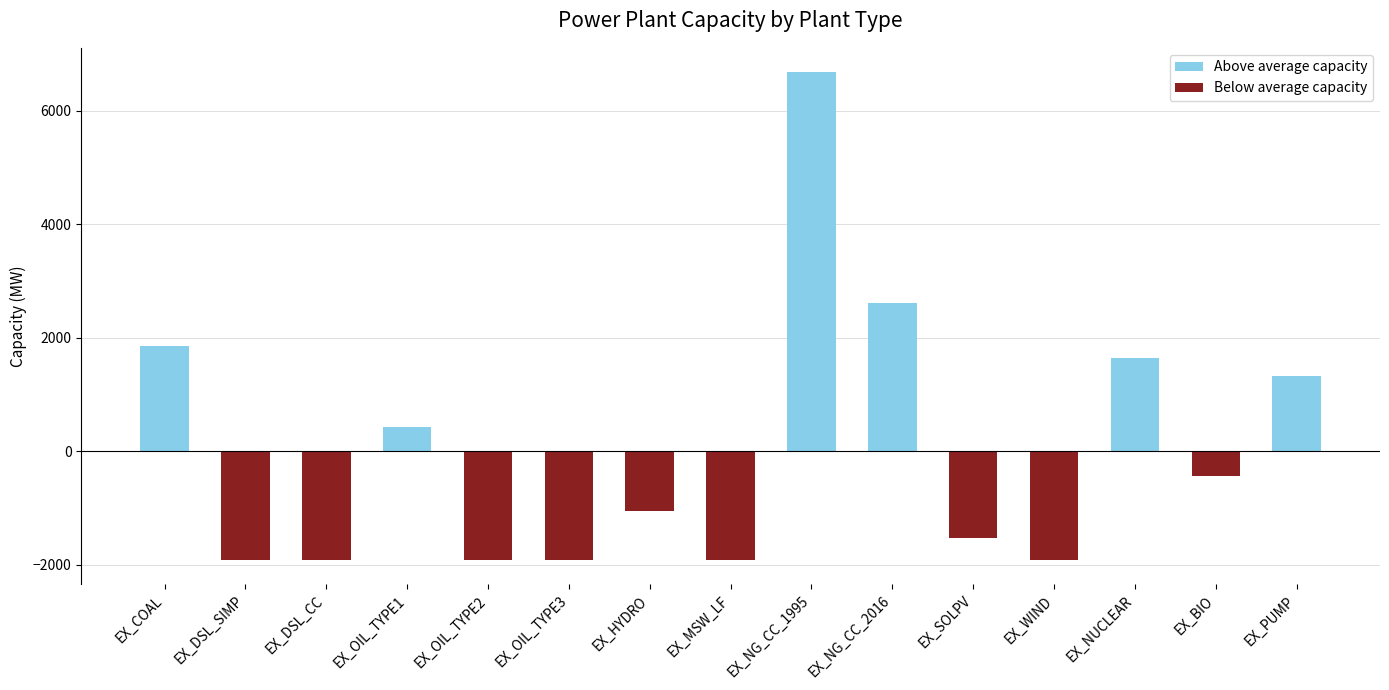

Reading right to left, transcribe all the data shown in this chart.

EX_PUMP=1320.6	EX_BIO=-445.4	EX_NUCLEAR=1647.6	EX_WIND=-1919.4	EX_SOLPV=-1527.9	EX_NG_CC_2016=2617.6	EX_NG_CC_1995=6675.6	EX_MSW_LF=-1919.4	EX_HYDRO=-1054.4	EX_OIL_TYPE3=-1919.4	EX_OIL_TYPE2=-1919.4	EX_OIL_TYPE1=422.6	EX_DSL_CC=-1919.4	EX_DSL_SIMP=-1919.4	EX_COAL=1859.6